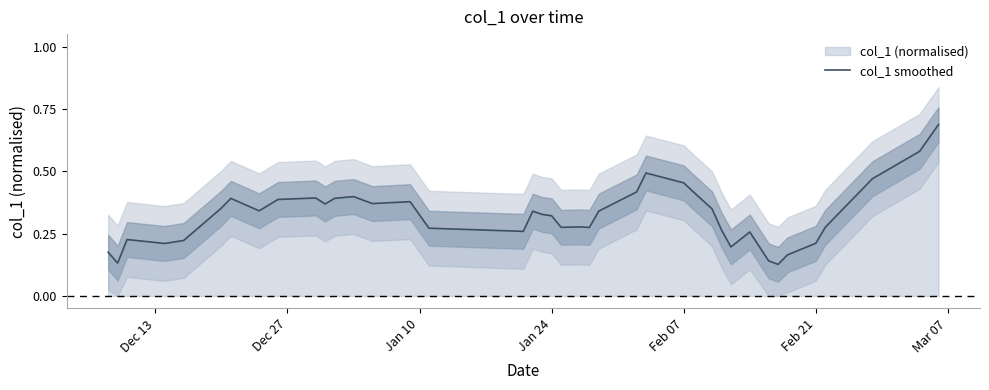

What is the average value?

0.3